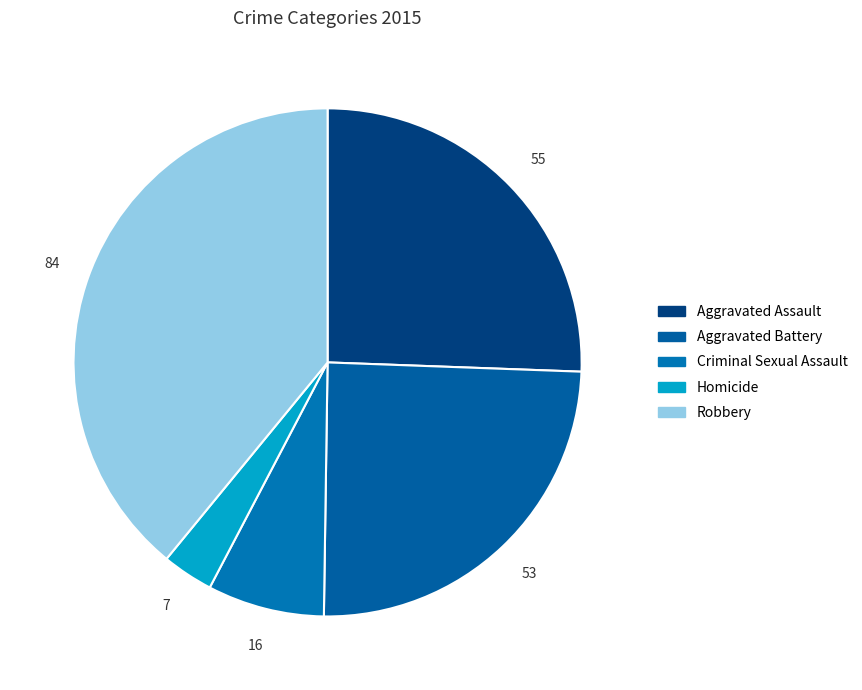

Is Robbery the majority of the pie?

No